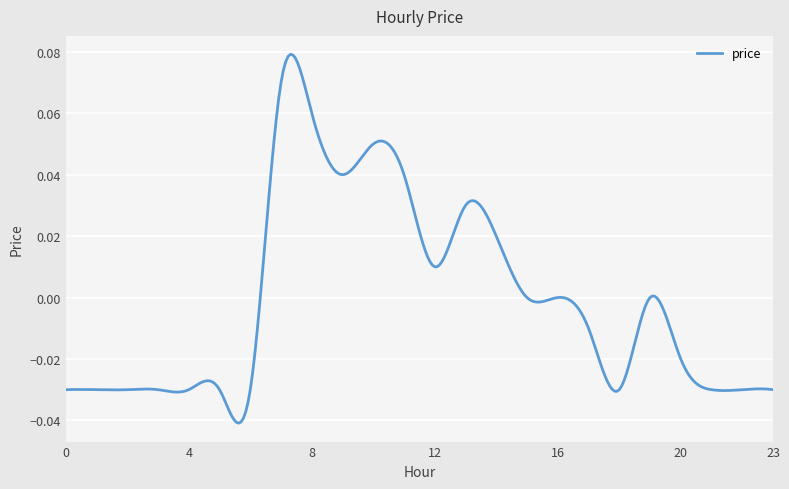

List the labels in order of value, largest first.

7, 8, 10, 9, 11, 13, 14, 12, 15, 16, 19, 17, 20, 0, 1, 2, 3, 4, 5, 6, 18, 21, 22, 23